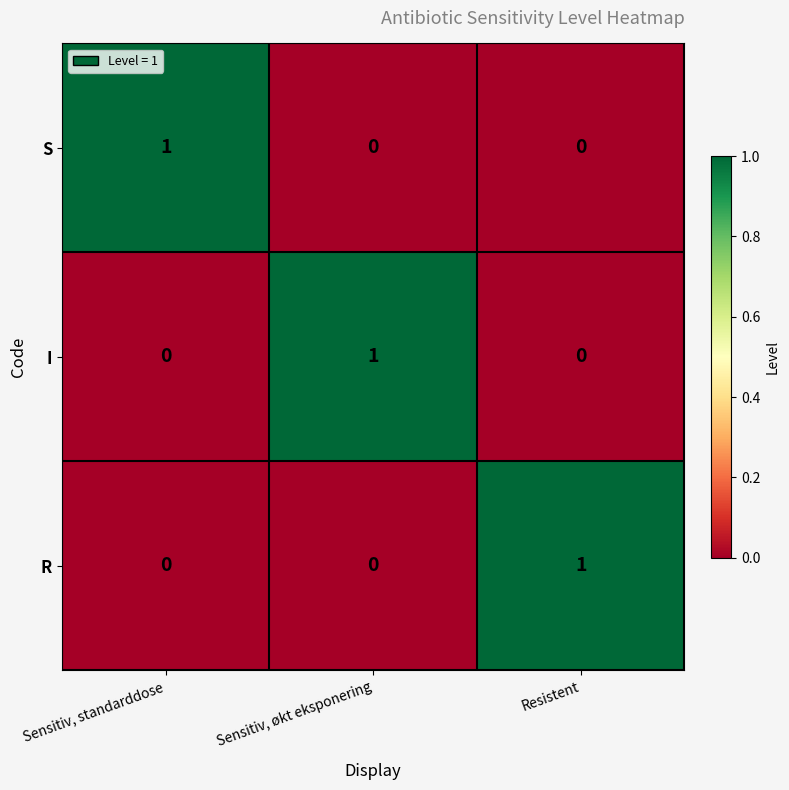

Count the S values in the range 0 to 1.

3